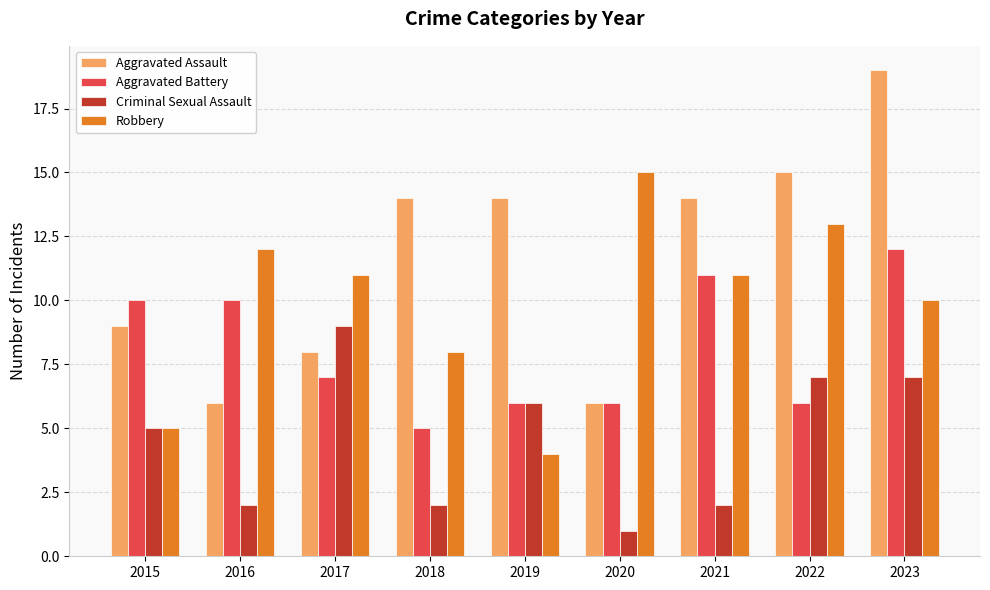

Is it true that Aggravated Assault equals 9 at 2015?

True